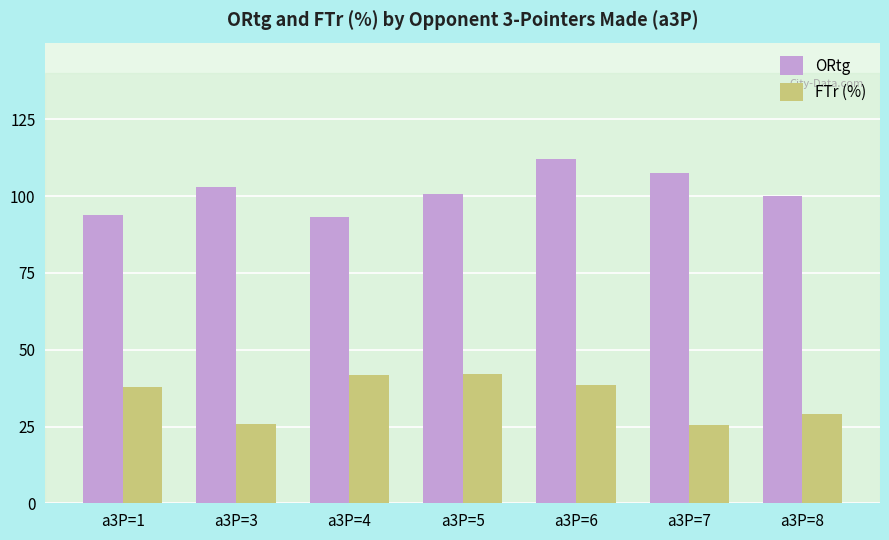

The value of FTr (%) at a3P=8 is 29.1. True or false?

True